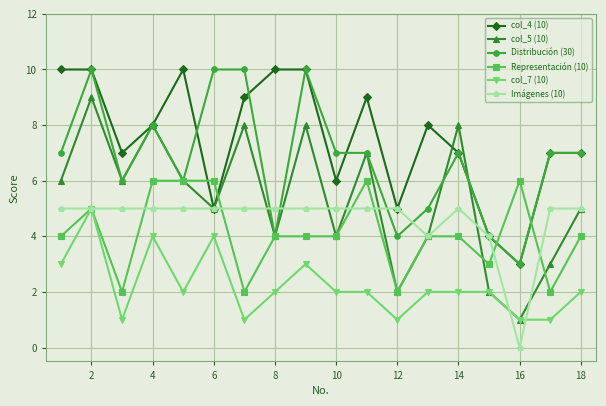

Which series has the largest range (max minus min)?

col_5 (10)